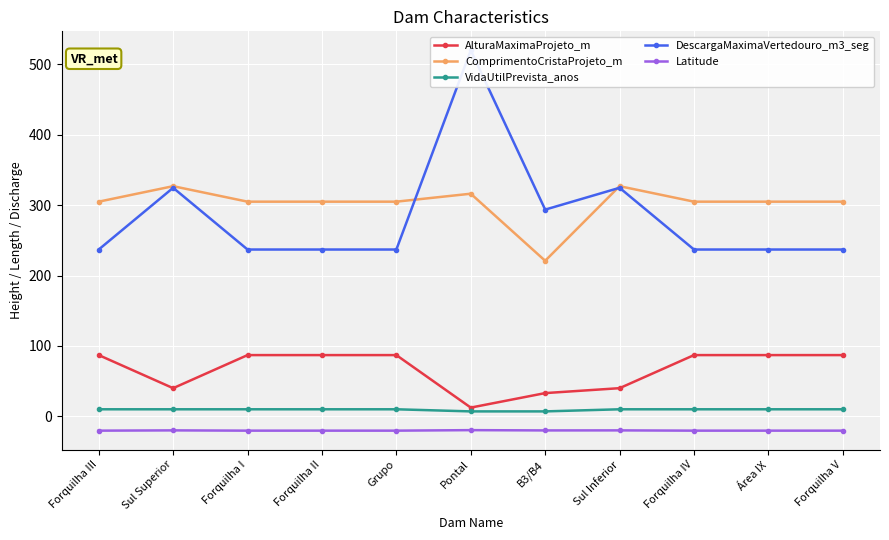

True or false: ComprimentoCristaProjeto_m and AlturaMaximaProjeto_m cross at least once.

False